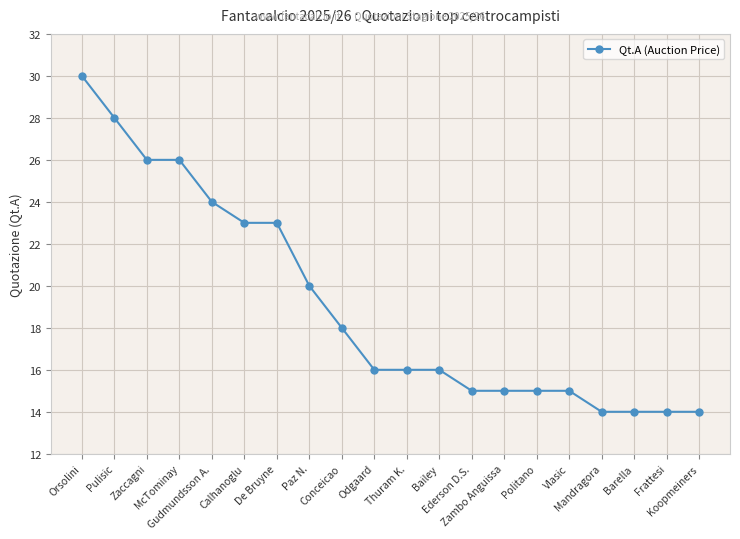

Does the chart have visible grid lines?

Yes